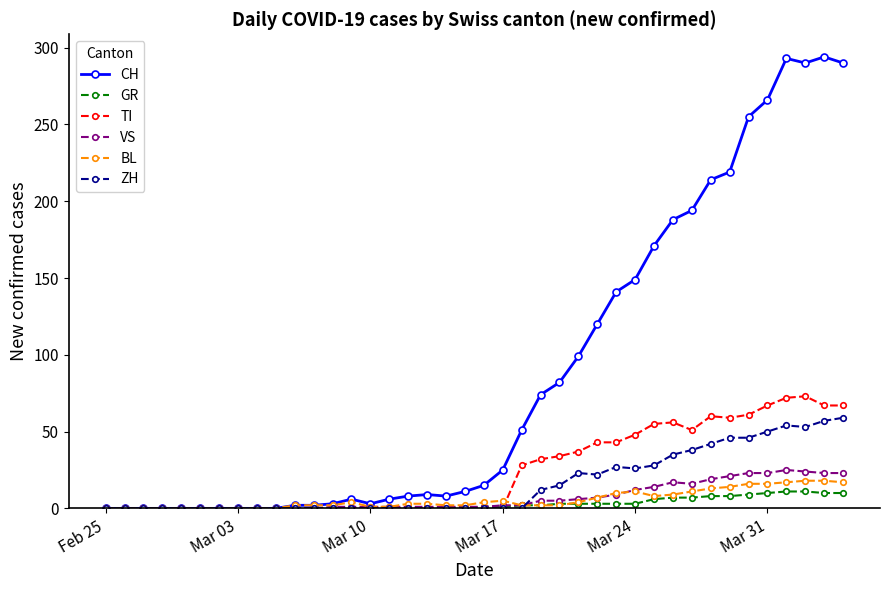

At how many categories does at least one series exceed 18?

19